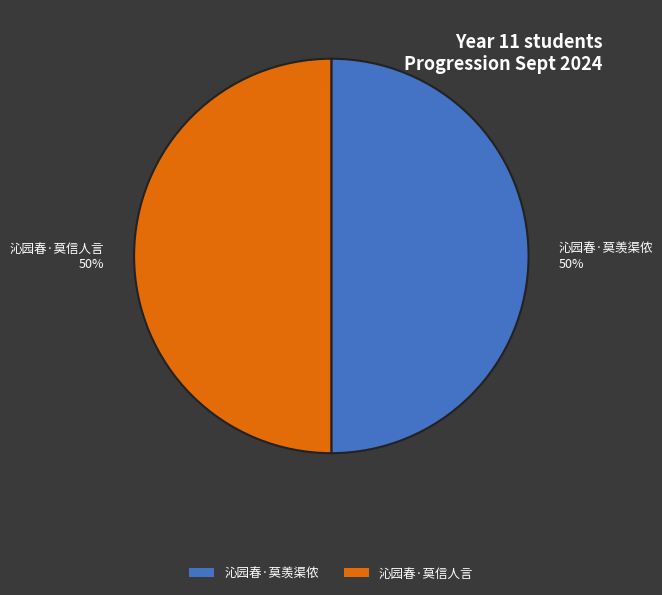

What is the ratio of the value at 沁园春·莫信人言 to the value at 沁园春·莫羡渠侬?

1.0